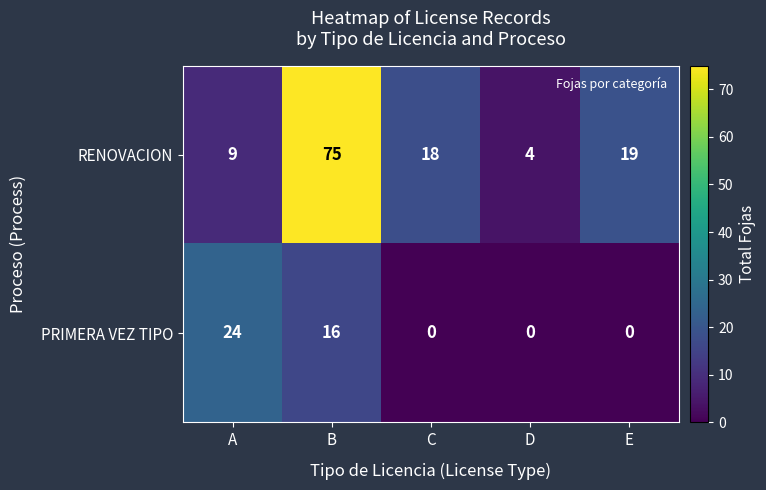

List the series in order of their overall mean, lowest first.

PRIMERA VEZ TIPO, RENOVACION